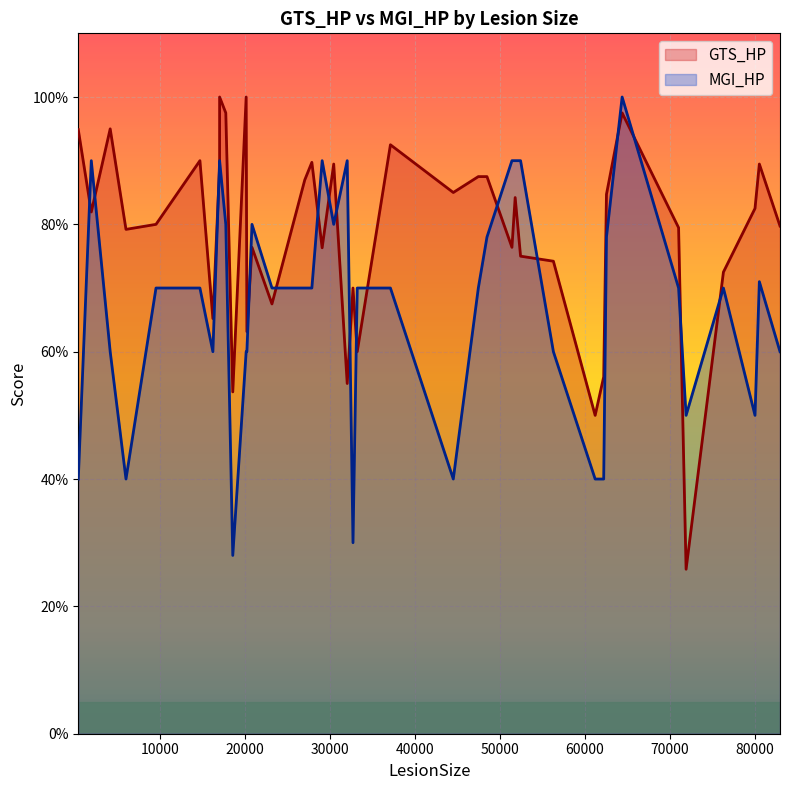

Does the chart display data point markers on the line(s)?

No